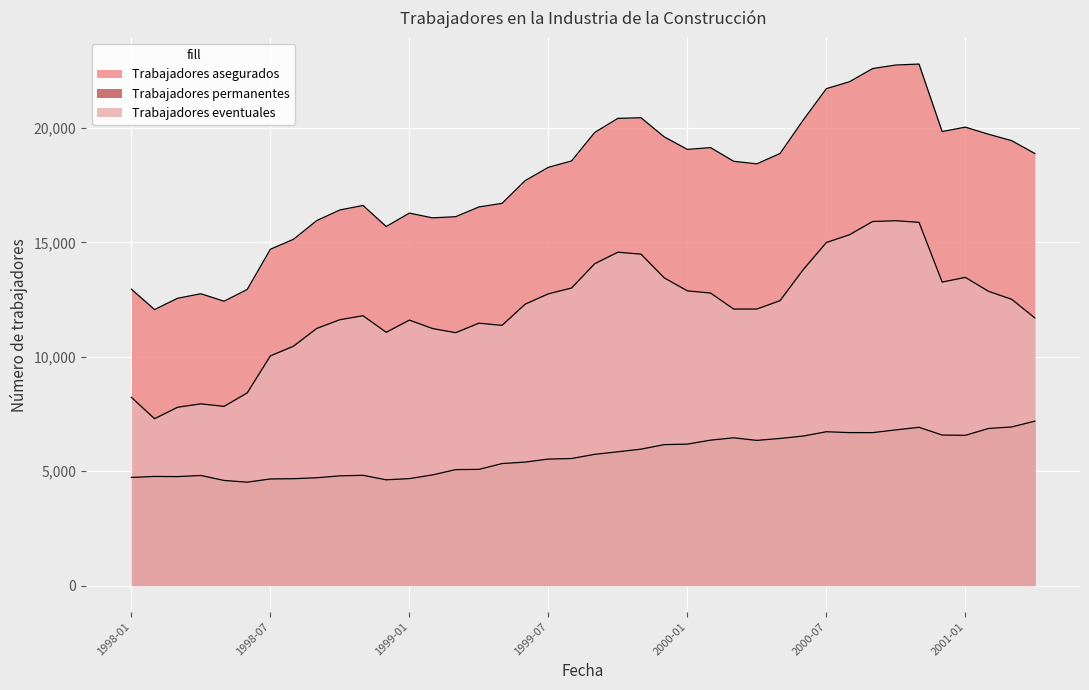

What is the difference between the Trabajadores permanentes values at 1998-08 and 1998-07?

11